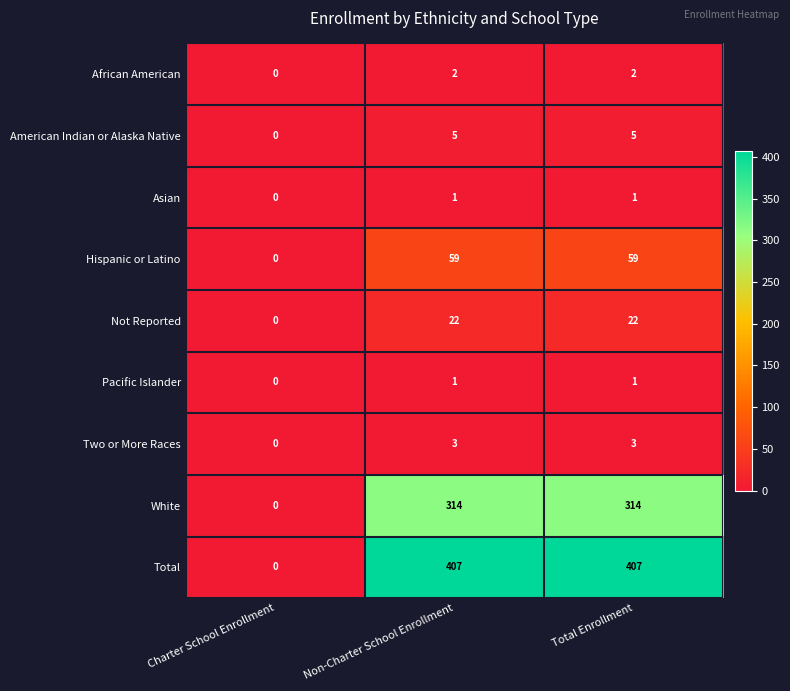

True or false: Not Reported has a value of 22 at Non-Charter School Enrollment.

True